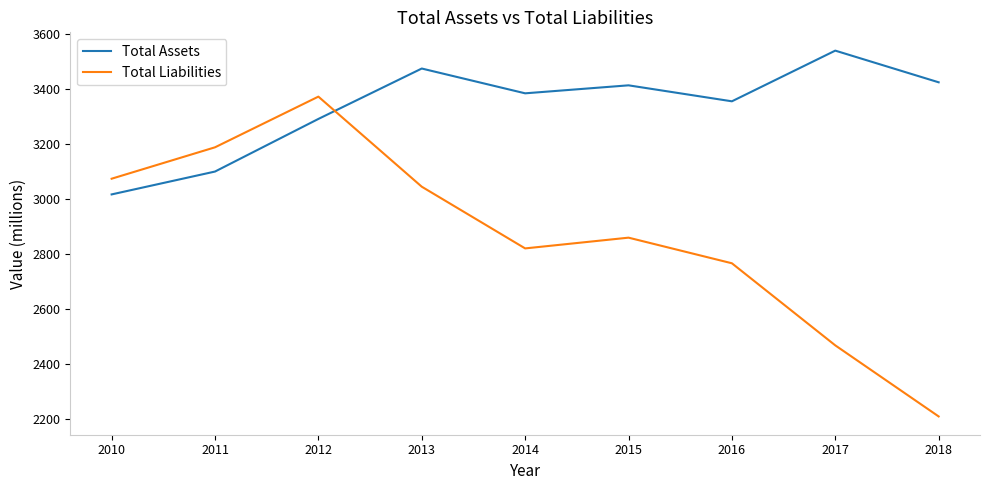

Which series ends up on top after the final intersection of Total Liabilities and Total Assets?

Total Assets